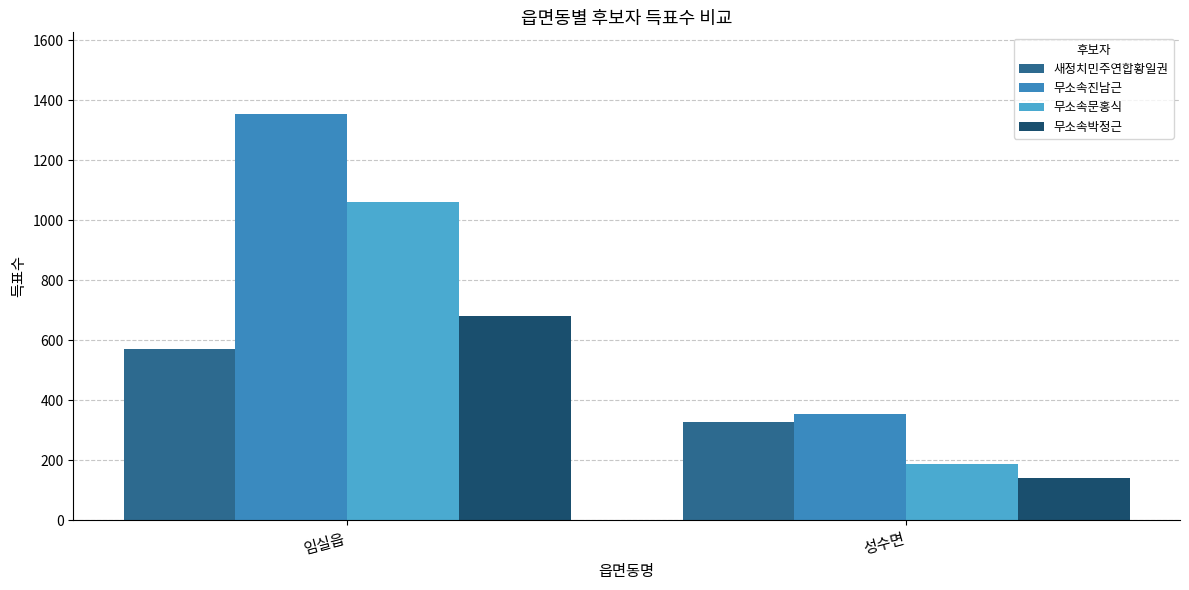

Which category has the highest value in the 무소속박정근 series?

임실읍